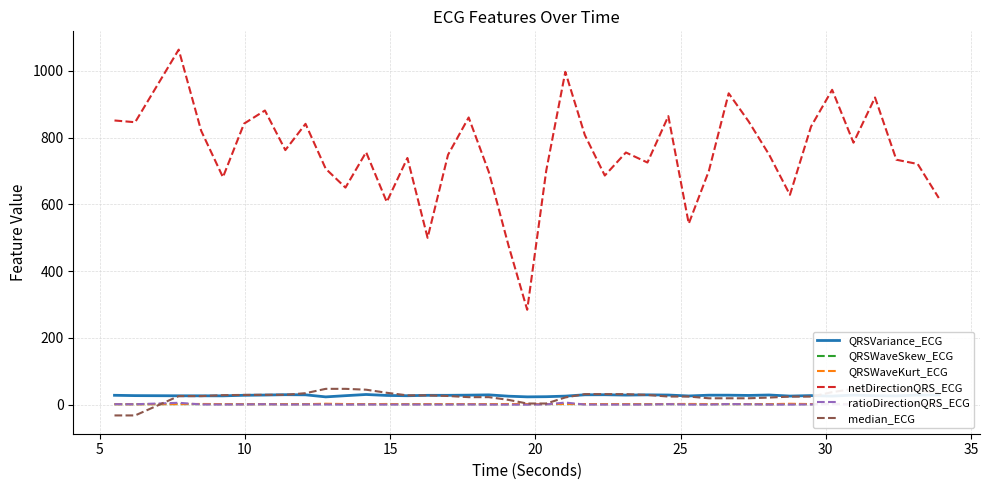

Which series has the largest total across all categories?

netDirectionQRS_ECG